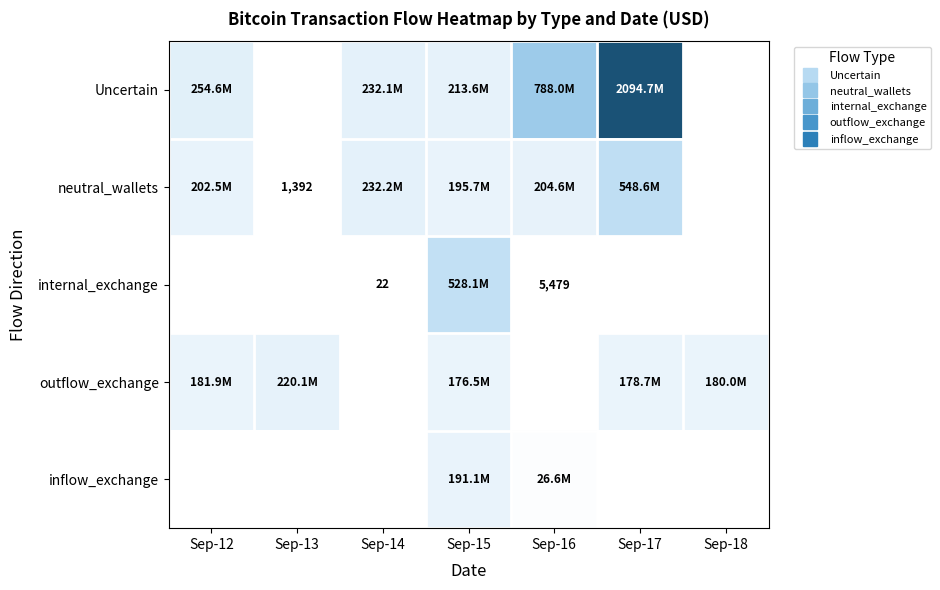

What is the spread (max minus min) of values at Sep-14?

232182557.6